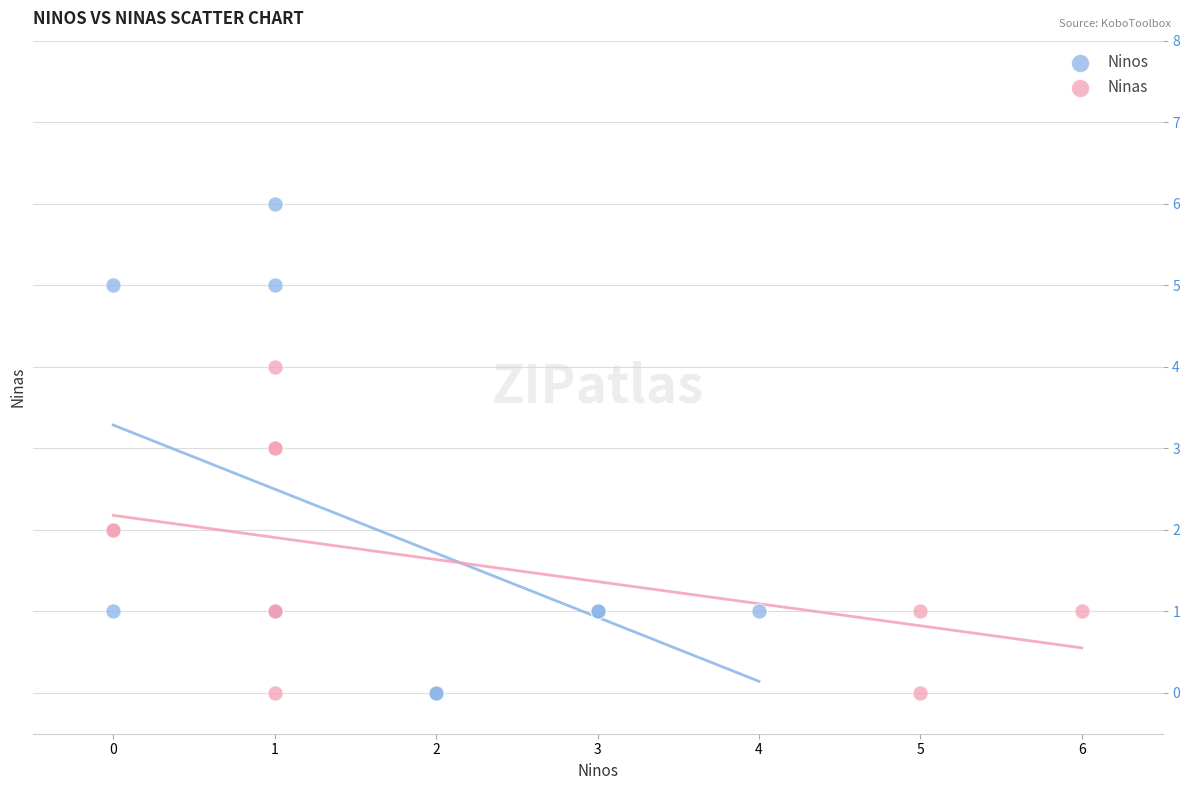

Which series has the widest spread of Y values?

Ninos